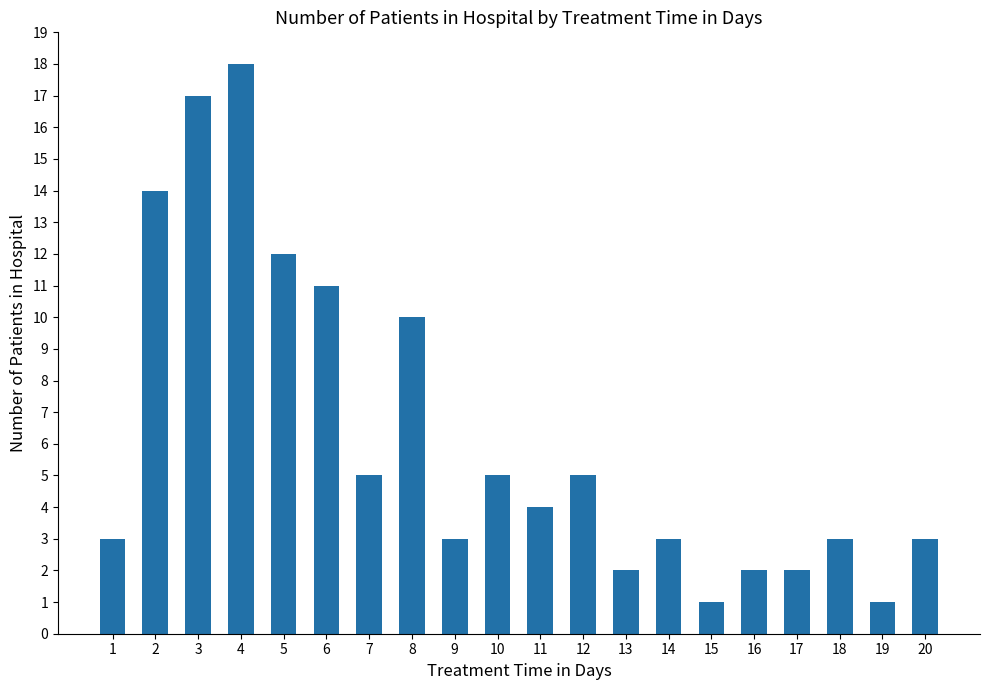

What is the average value?

6